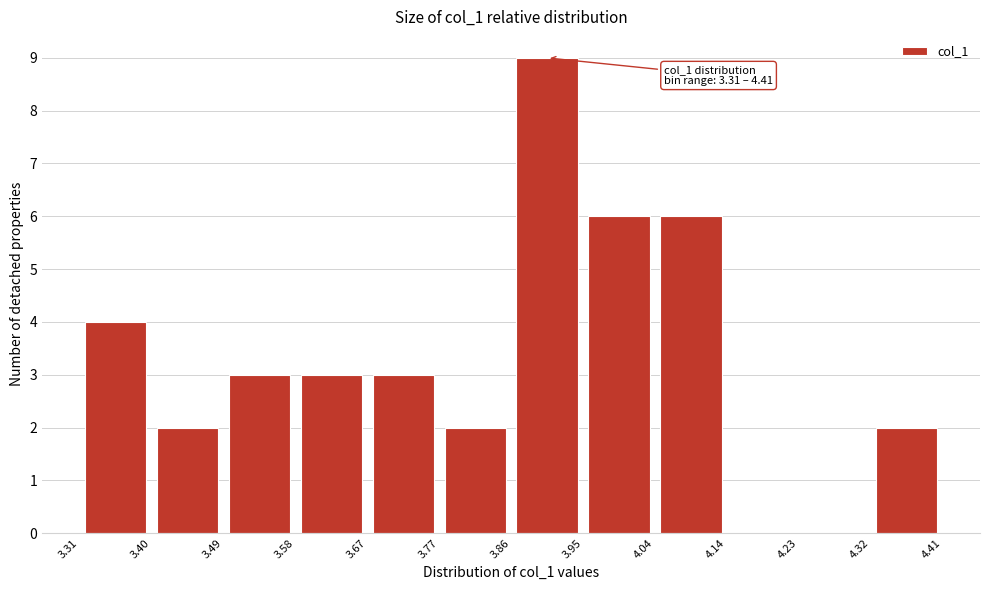

Over which range of the x-axis is the bar tallest?

3.86 to 3.95